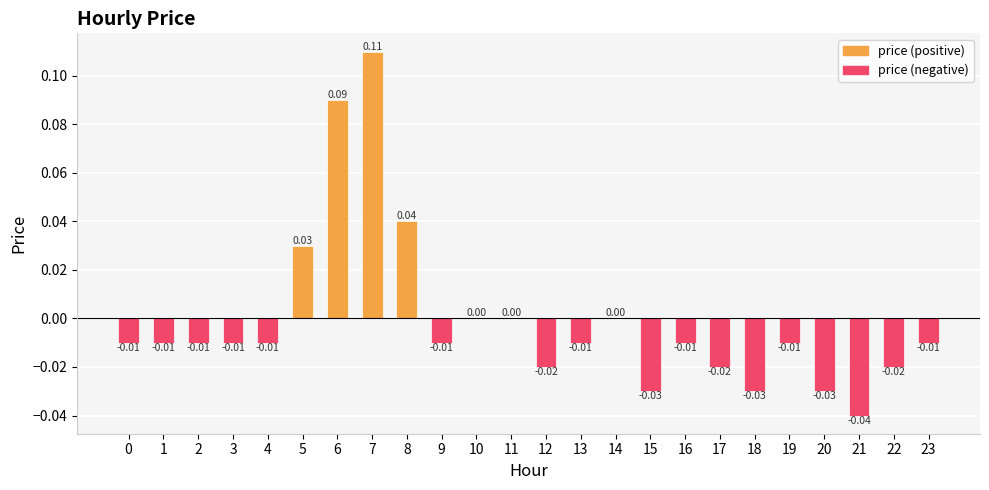

Which category has the highest value across all series?

7